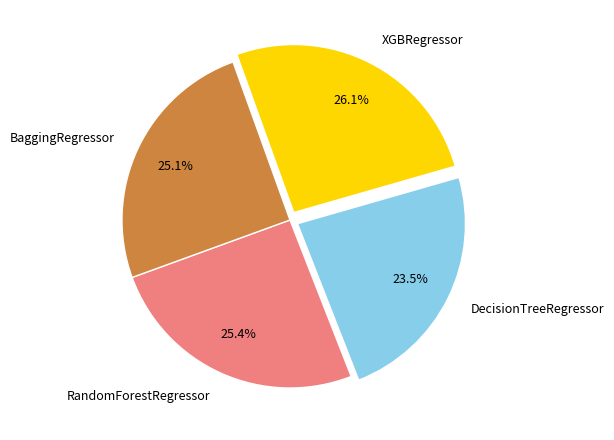

What is the largest slice in the pie chart?

XGBRegressor